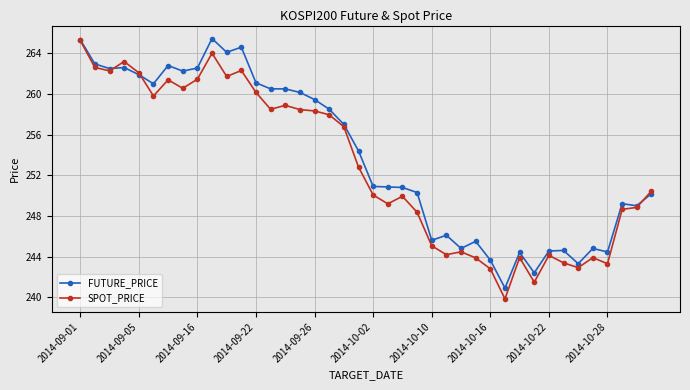

True or false: FUTURE_PRICE has more than 2 interior local peaks.

True